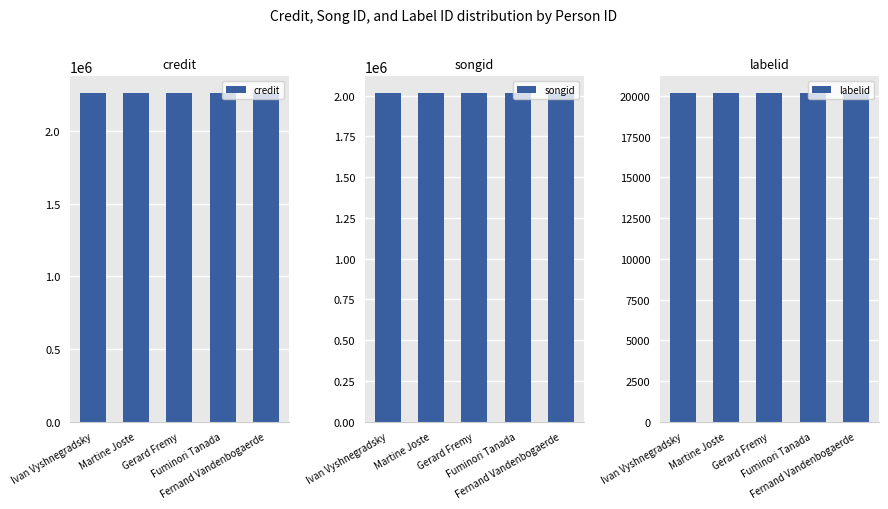

What is the value of the songid bar at the 4th from the left?

2016835